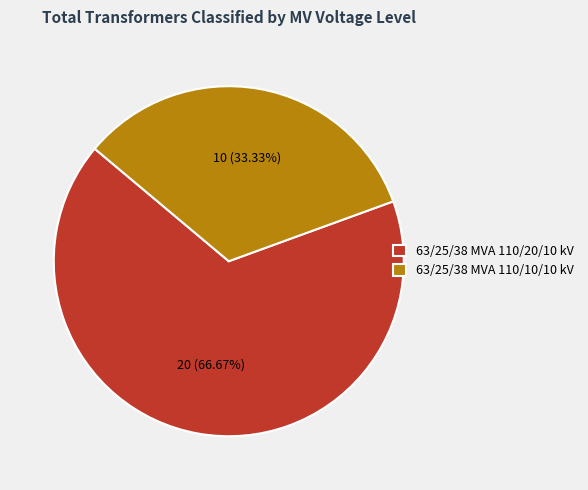

To the nearest percent, what portion does 63/25/38 MVA 110/10/10 kV represent?

33%